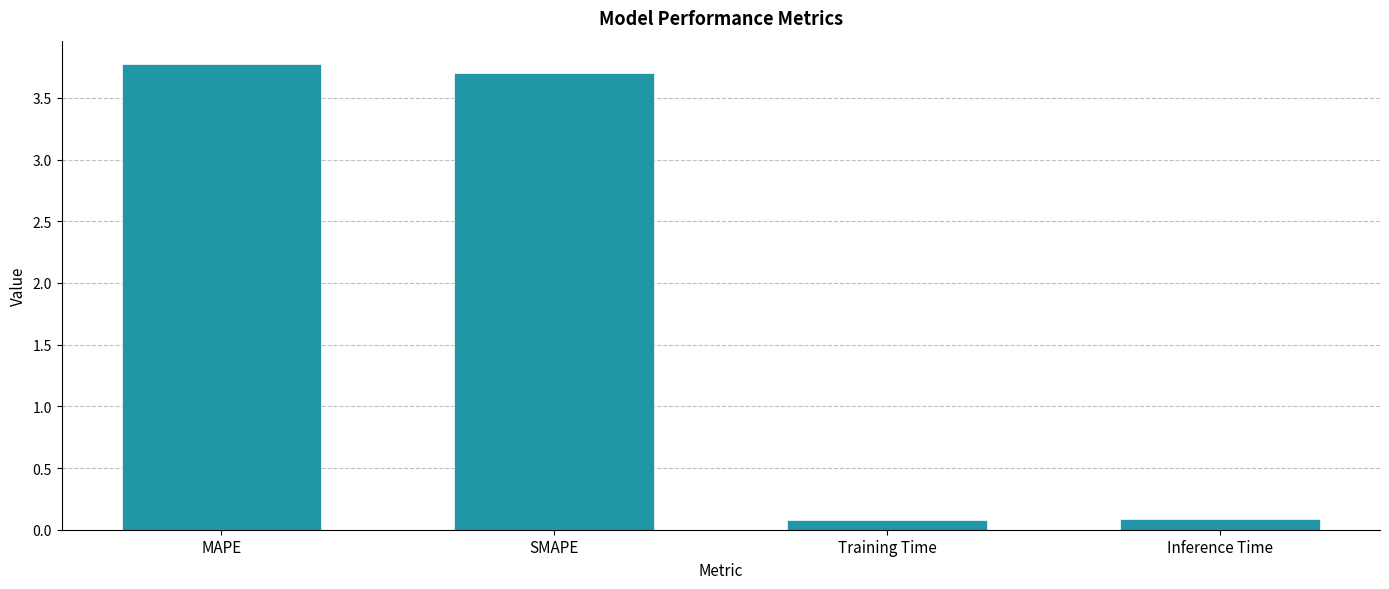

What is the maximum value shown in the chart?

3.8